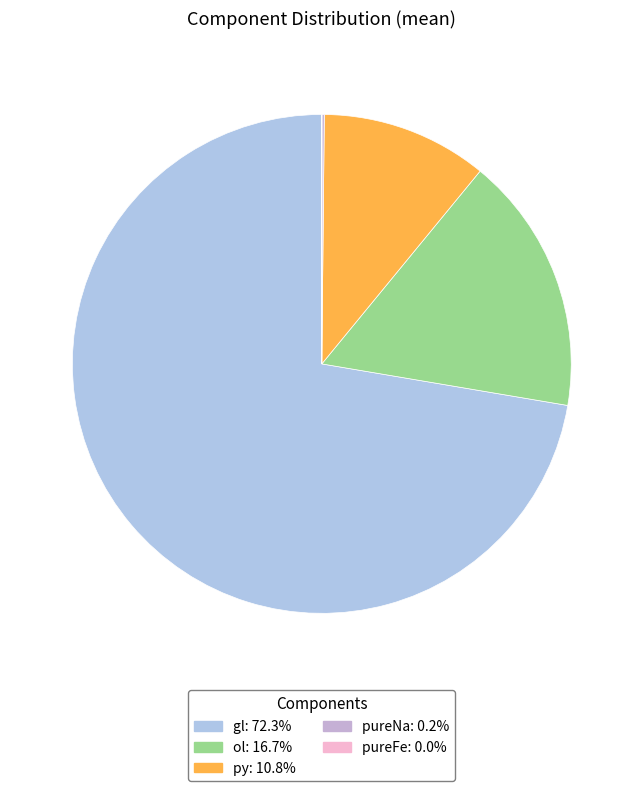

What is the total percentage of pureNa and py?

10.9%